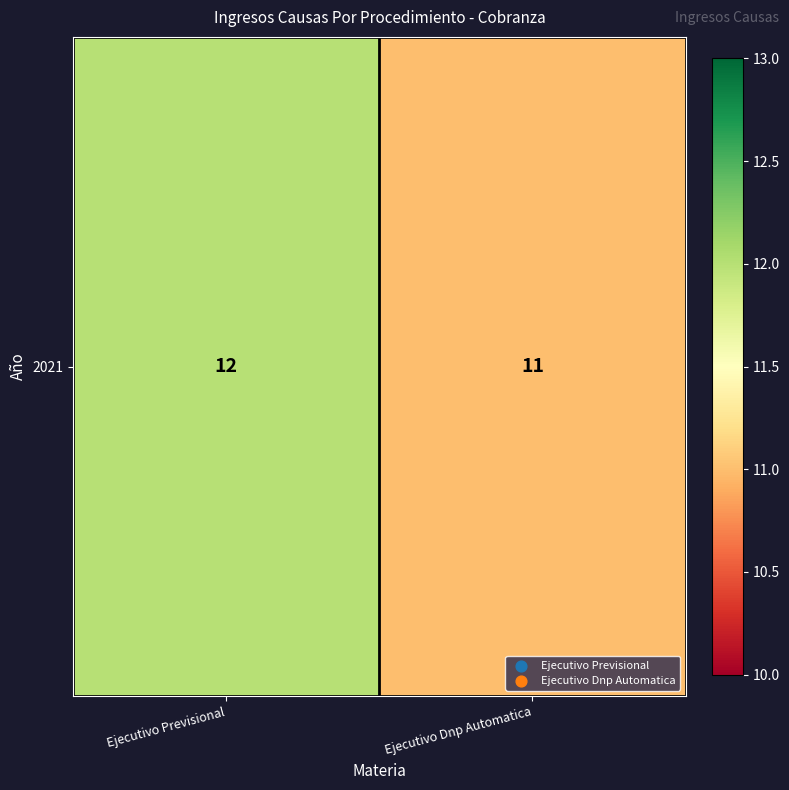

Which label corresponds to the smallest value in the chart?

Ejecutivo Dnp Automatica